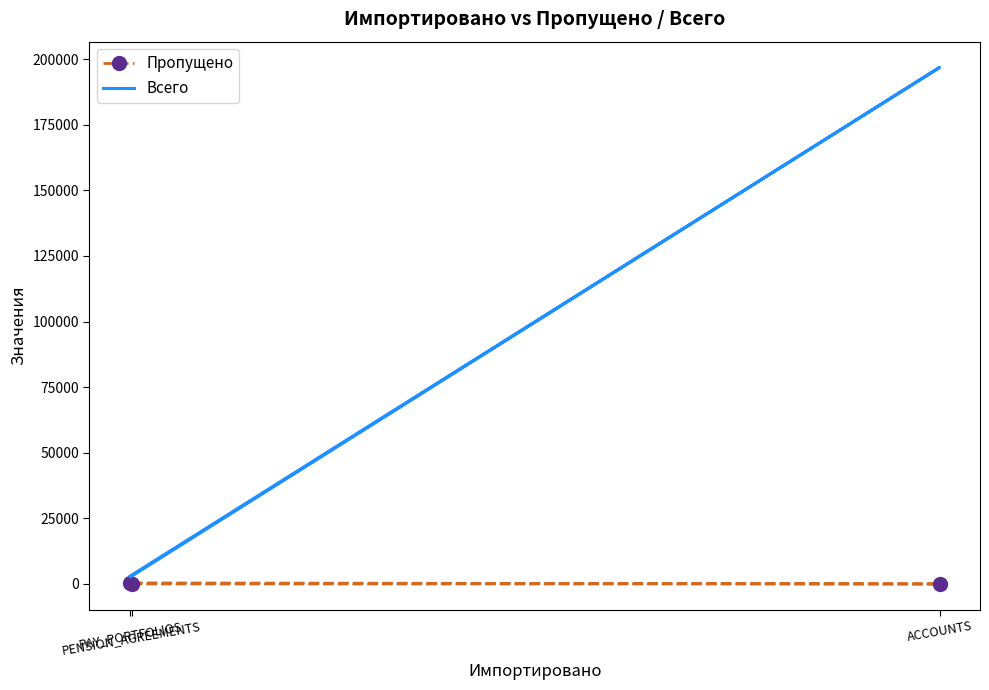

How many values in the Всего series are below 2971?

1